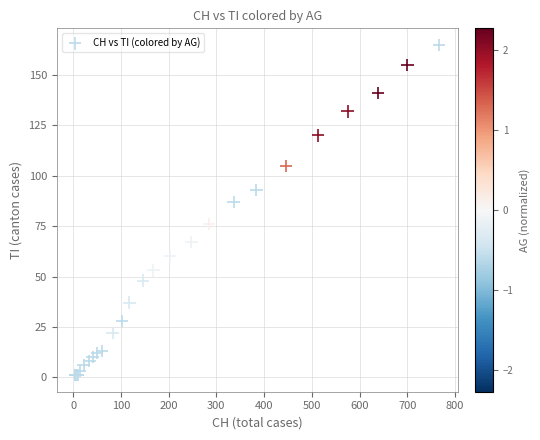

What Y value in the scatter plot is closest to 83?

87